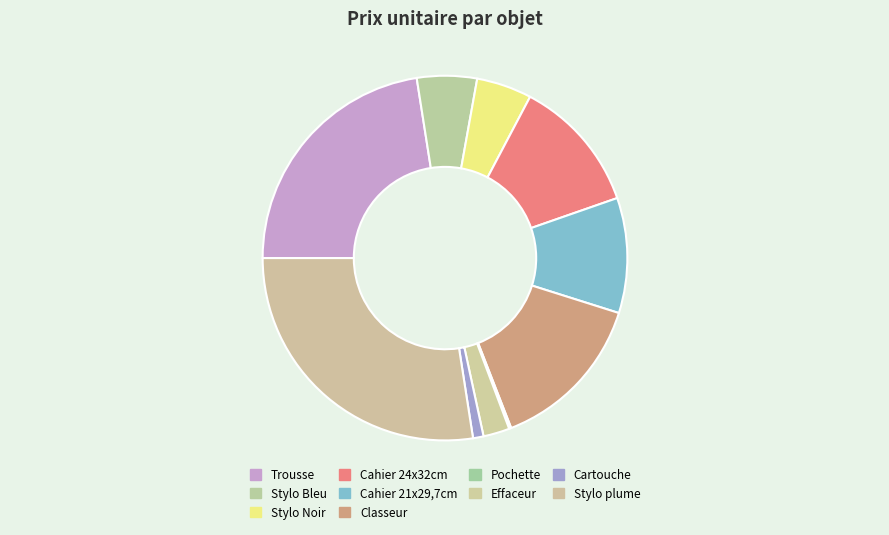

What percentage do Classeur and Cahier 21x29,7cm together represent?

24.4%